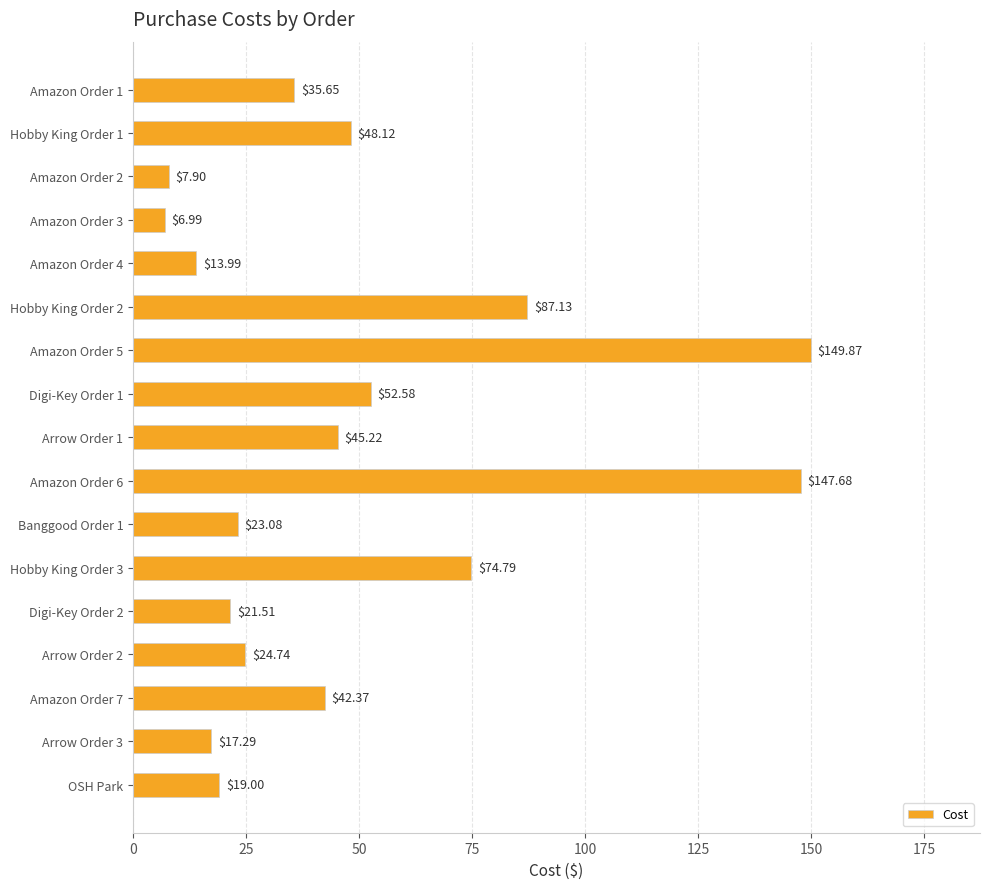

Count the number of values greater than 35.

9